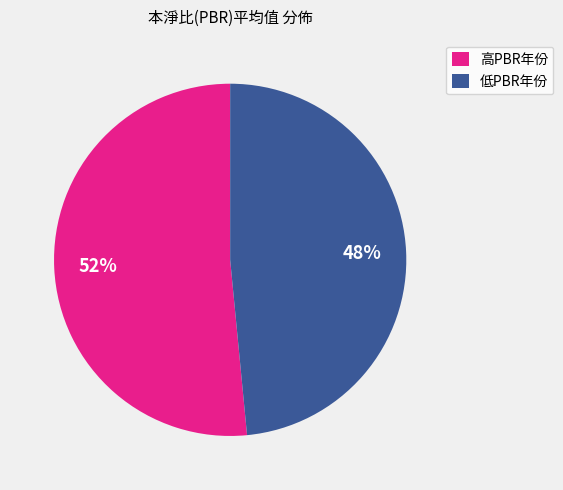

Does any single category account for the majority?

Yes